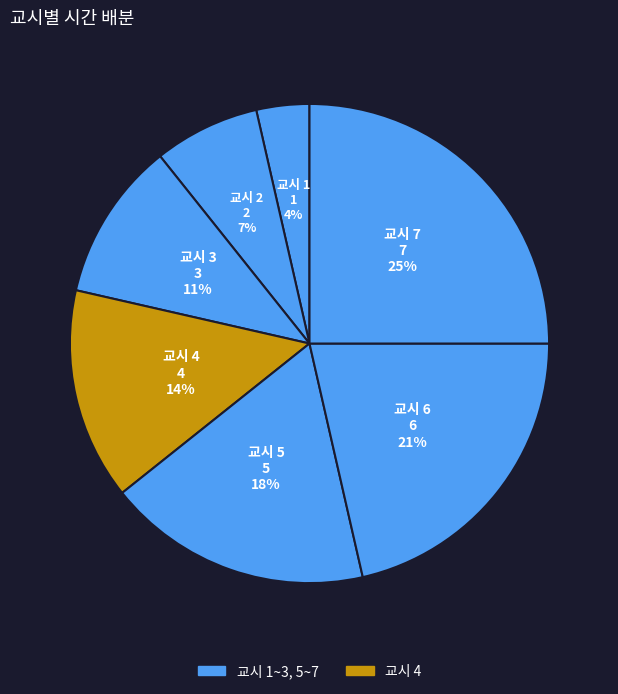

Is there a majority slice in this chart?

No